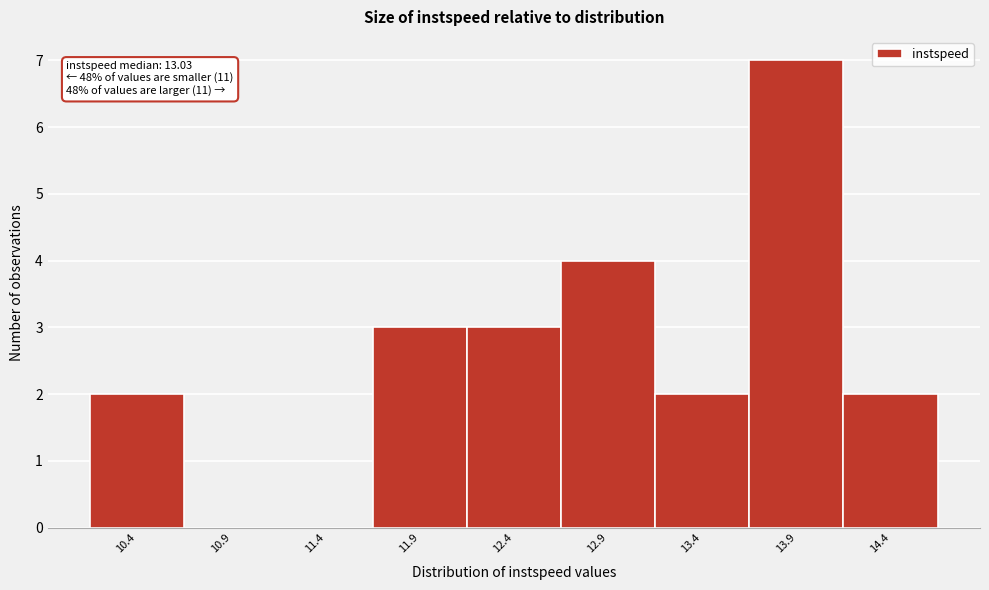

Which range on the x-axis has the tallest bar?

13.7 to 14.2